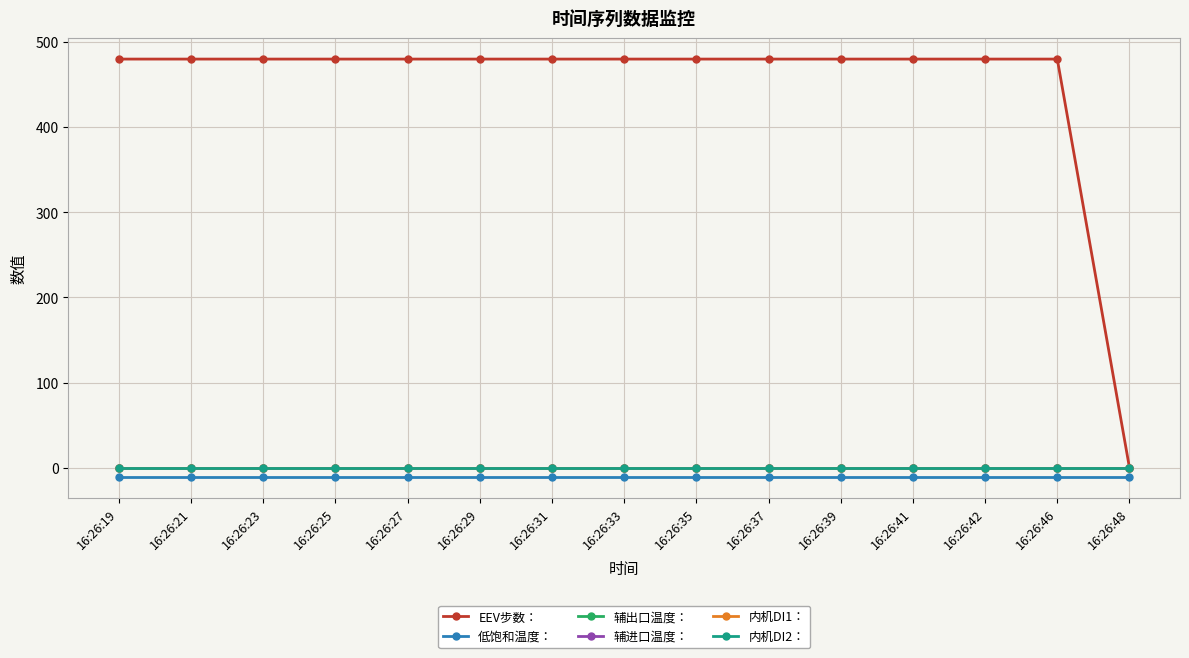

What is the sum of all EEV步数： values?

6720.0